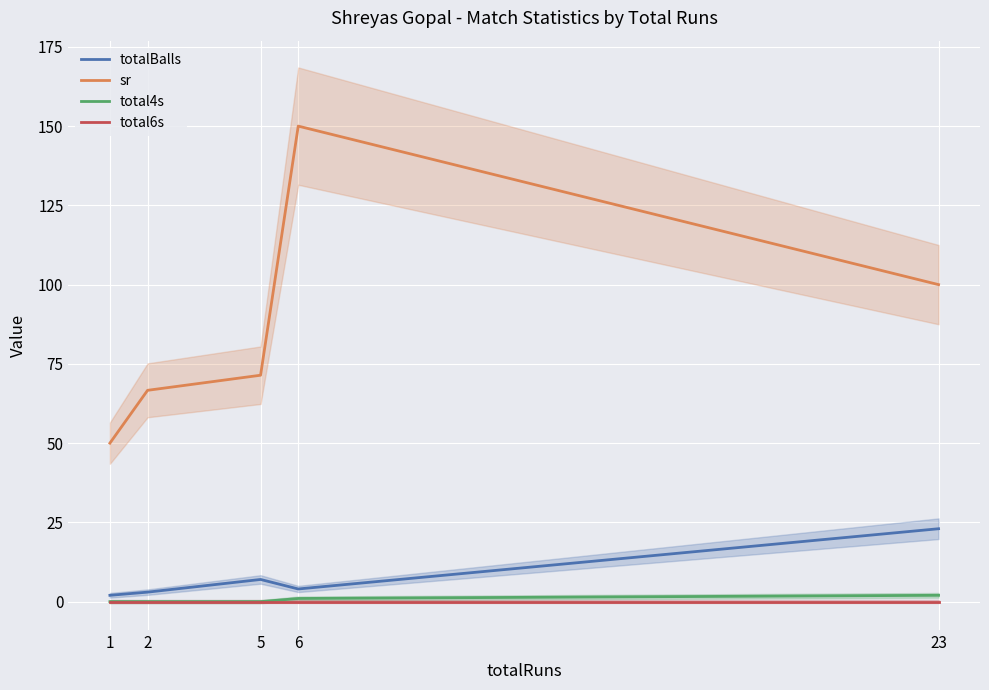

The sr series shows 66.7 at 2. True or false?

True